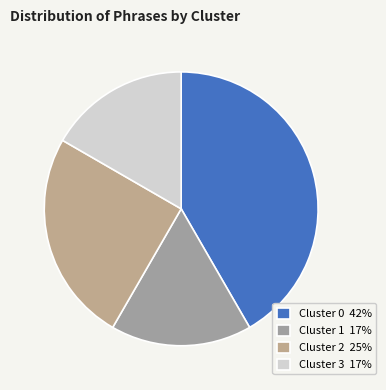

Which slice is the largest?

Cluster 0